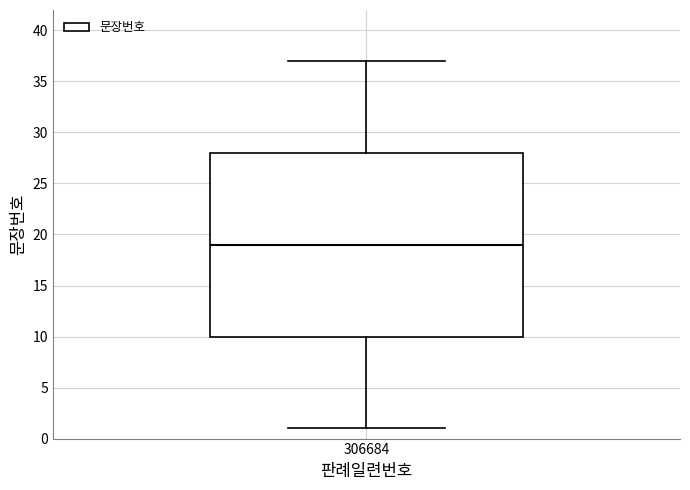

Where is the lower edge of the box at x = 306684 on the y-axis? The values are not printed on the chart, so give them approximately, as read against the axis.

10